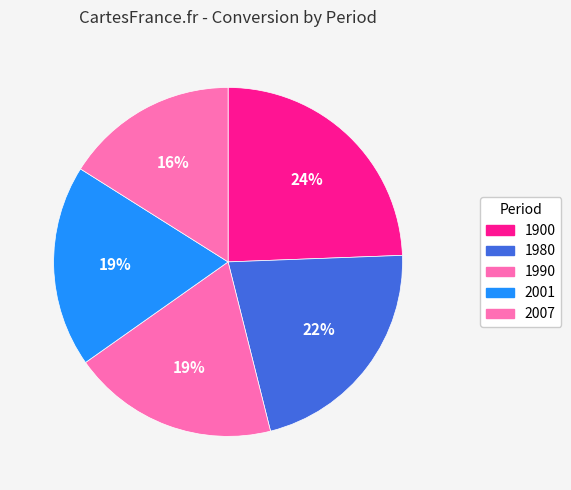

Combined, what portion of the pie is 1980 and 2007?

37.7%